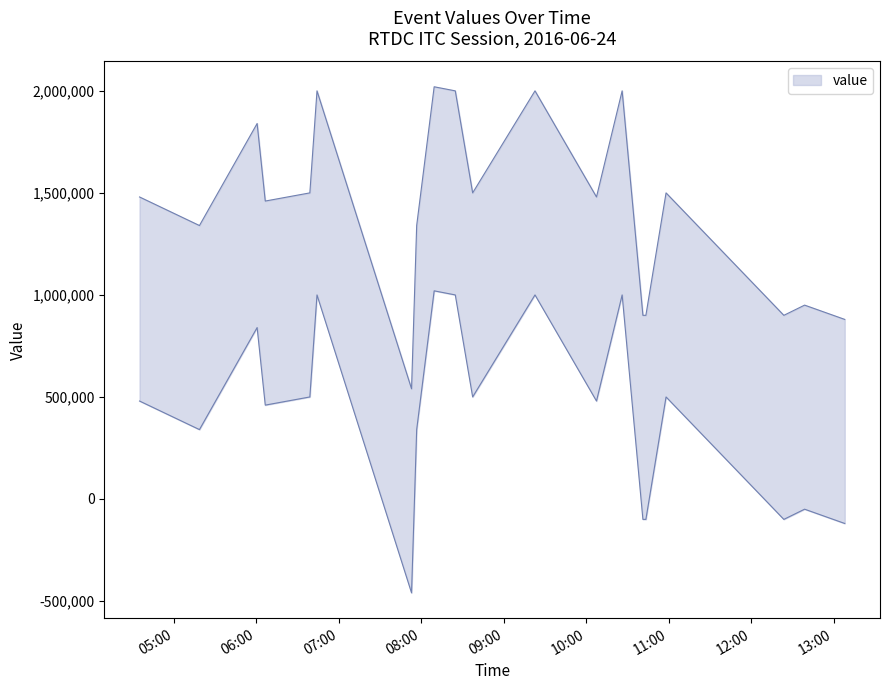

How many points are lower than both their immediate neighbors (excluding endpoints)?

6